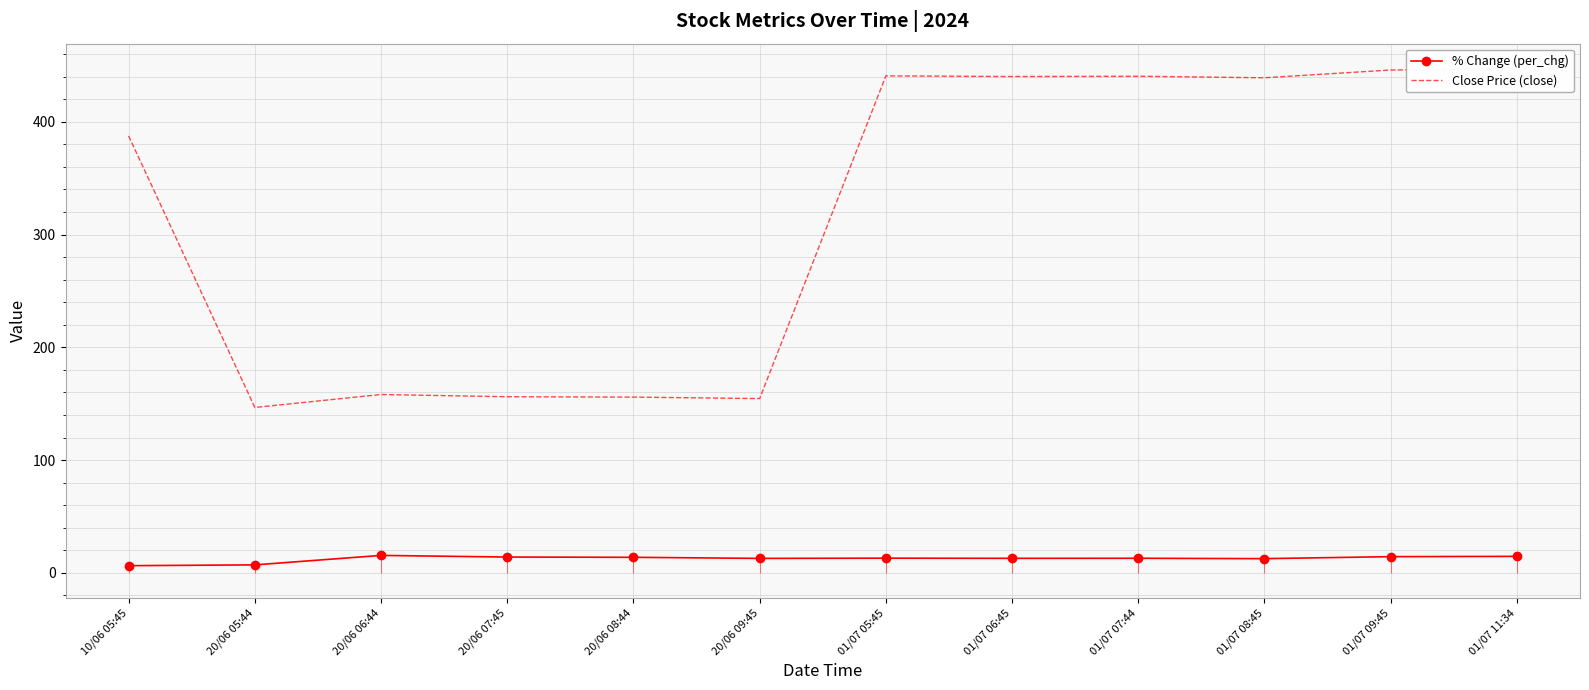

Reading right to left, transcribe all the data shown in this chart.

% Change (per_chg): 14.7	14.4	12.7	13.0	12.9	13.1	12.9	13.8	14.1	15.5	7.1	6.4
Close Price (close): 446.9	445.9	439.0	440.4	440.1	440.7	154.6	155.9	156.2	158.2	146.7	387.4